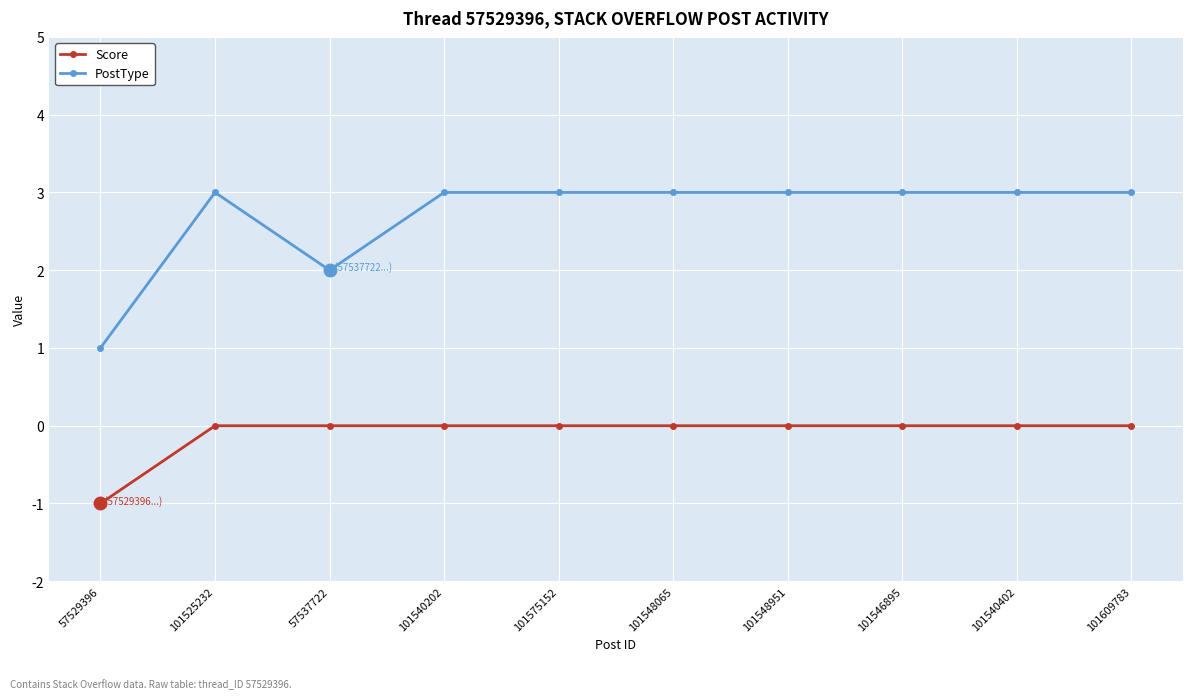

Which series has the largest range (max minus min)?

PostType